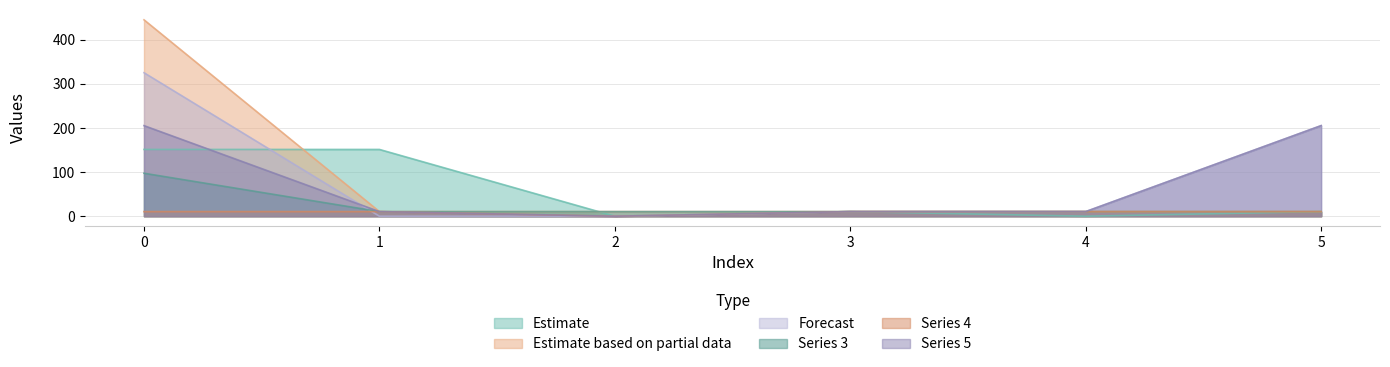

Rank the series by their maximum value, from highest to lowest.

Estimate based on partial data, Forecast, Series 5, Estimate, Series 3, Series 4